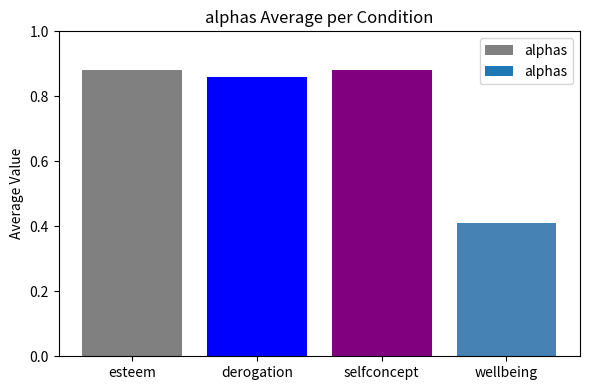

What is the sum of all values?

3.0